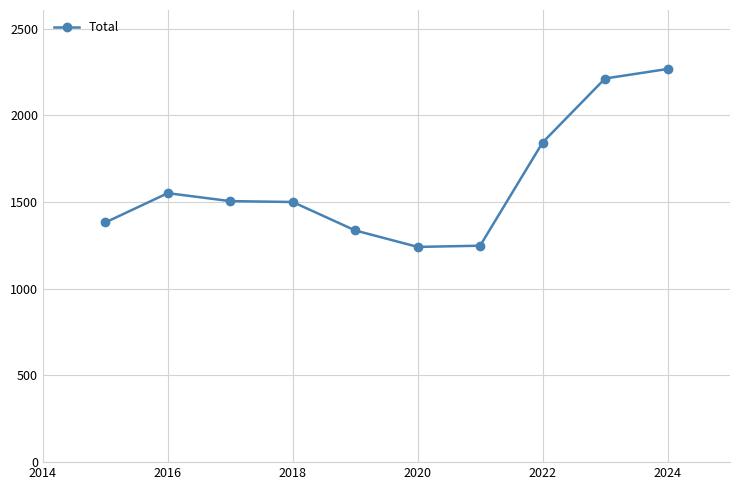

What is the maximum value shown in the chart?

2267